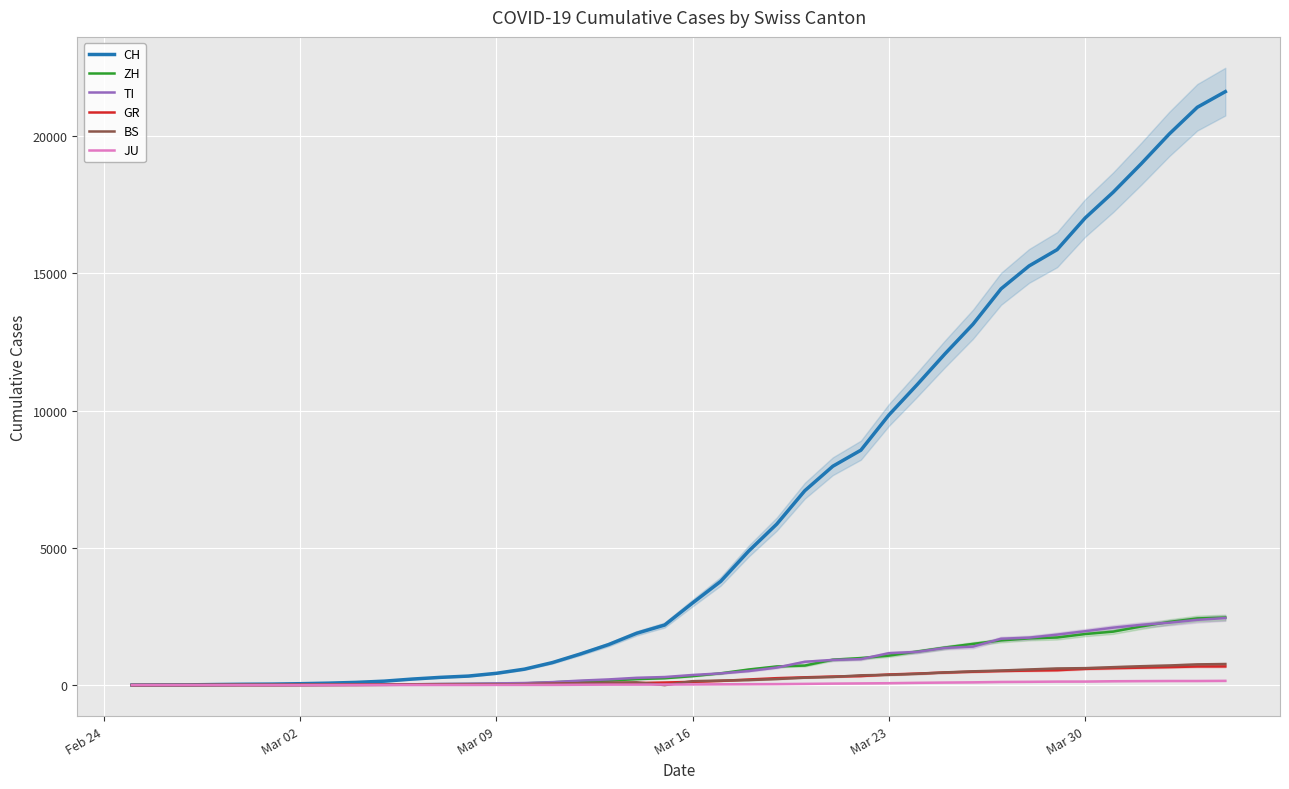

What are all the series names shown in the legend?

CH, ZH, TI, GR, BS, JU